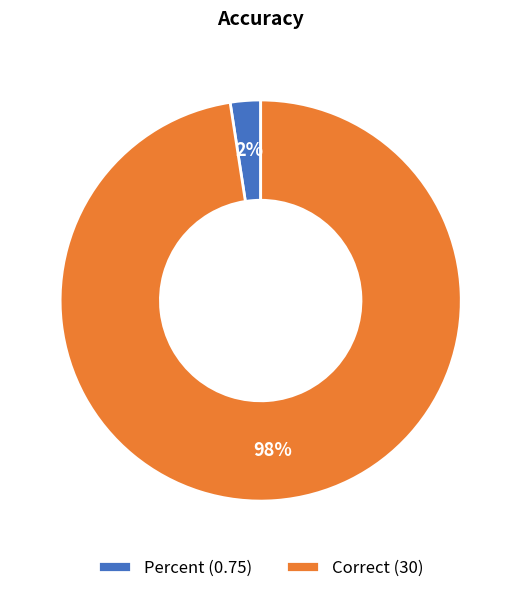

To the nearest percent, what percentage of the pie is Correct?

98%